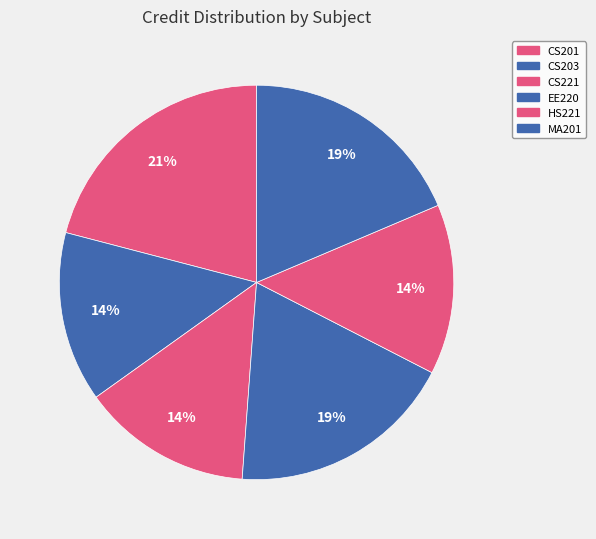

To the nearest percent, what is the difference between the HS221 and EE220 slice percentages?

5%